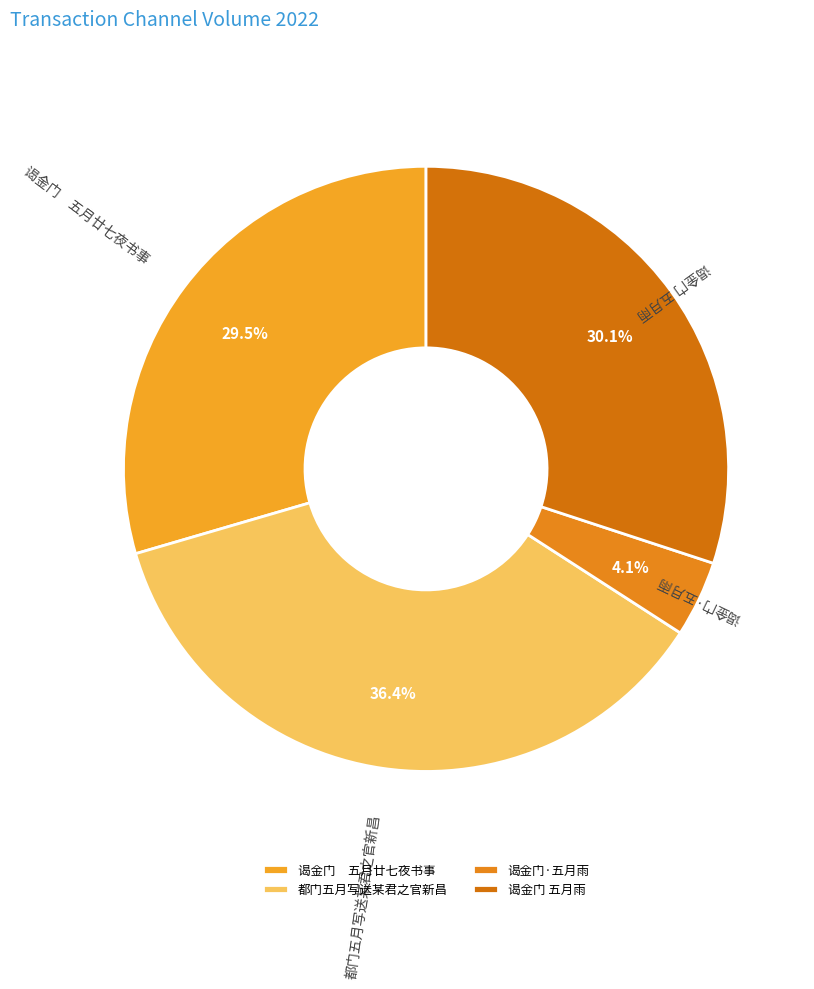

How many segments does this pie chart have?

4